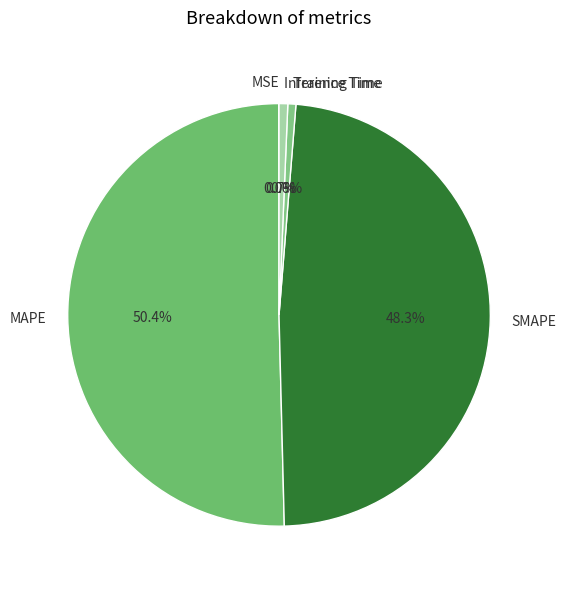

To the nearest percent, what percentage of the pie is MAPE?

50%